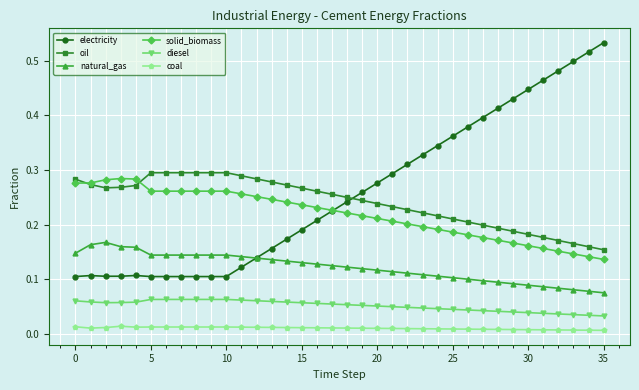

True or false: solid_biomass and coal intersect in this chart.

False